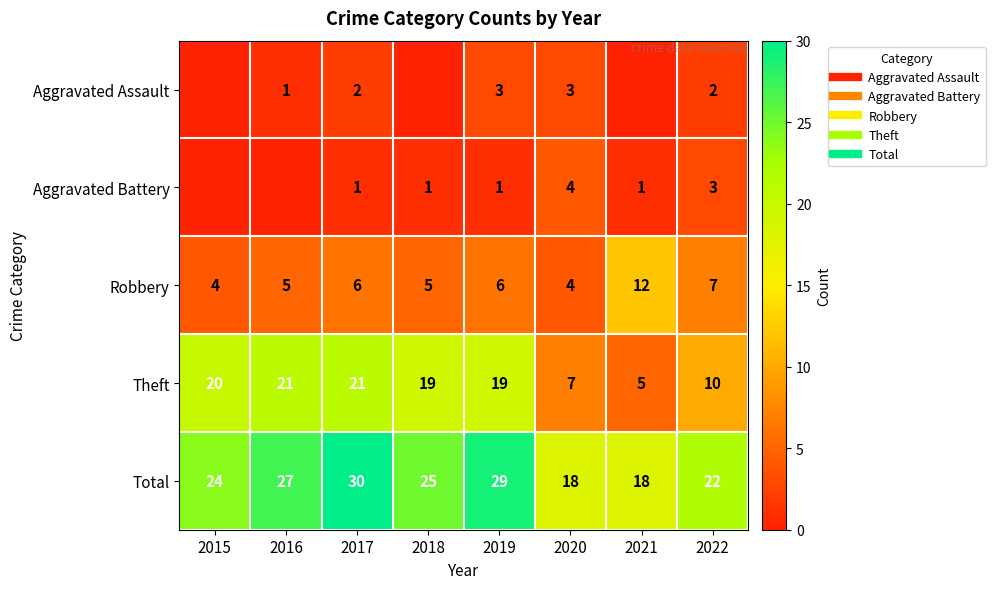

What is the difference between the maximum and minimum values in the Aggravated Battery series?

4